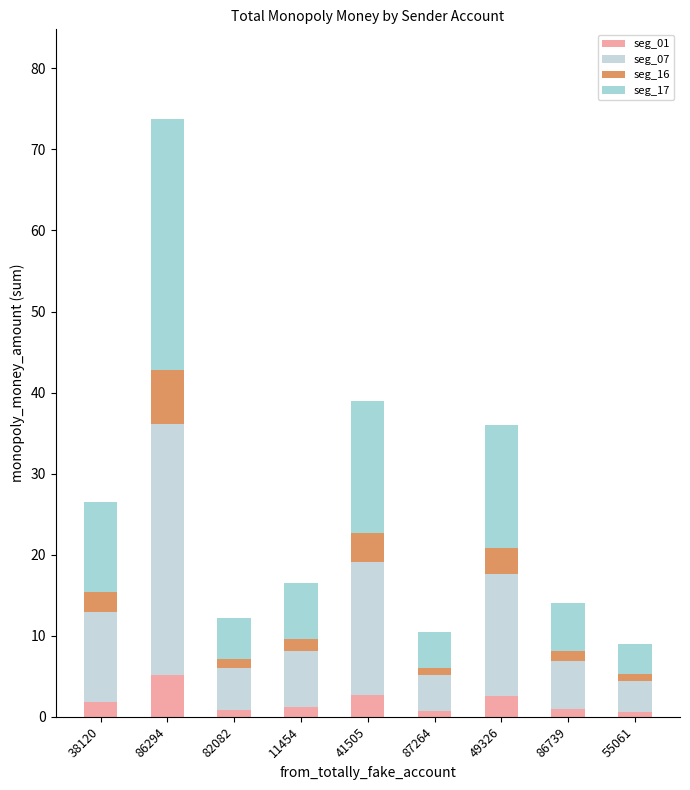

How many bars are there in total?

9